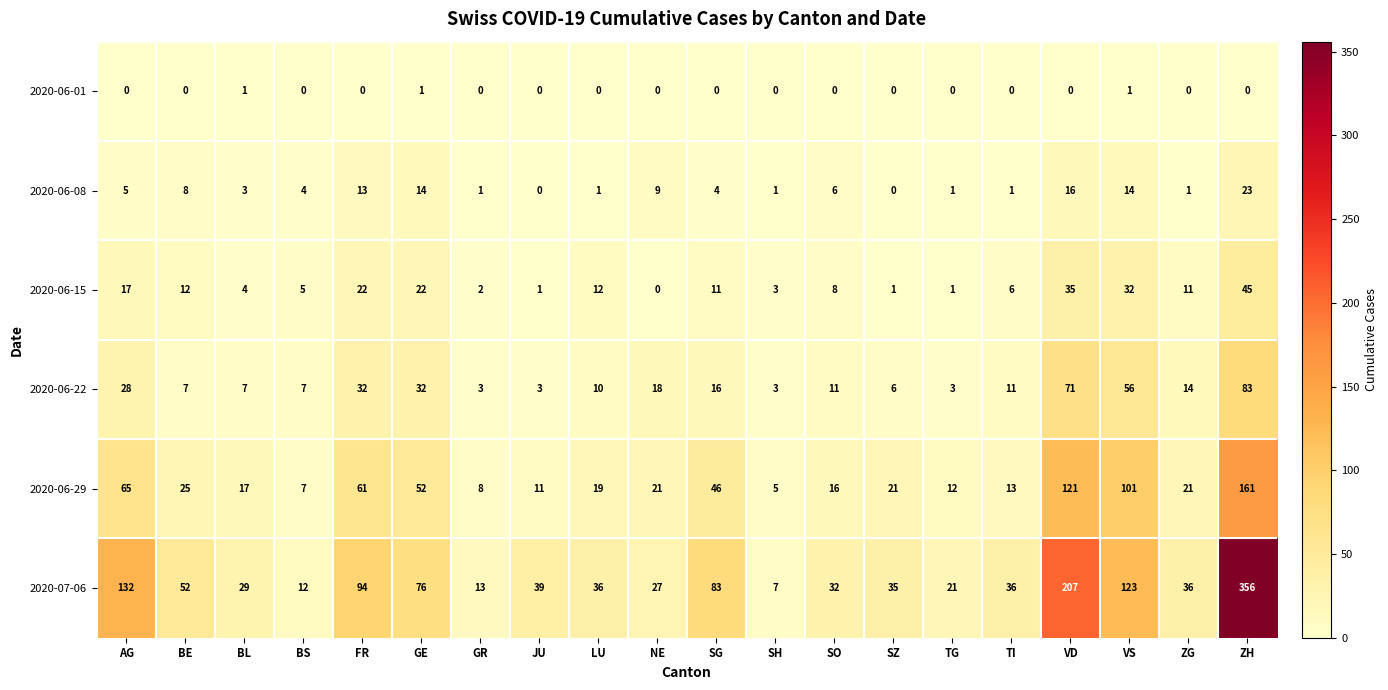

What is the average value of the 2020-06-22 series?

21